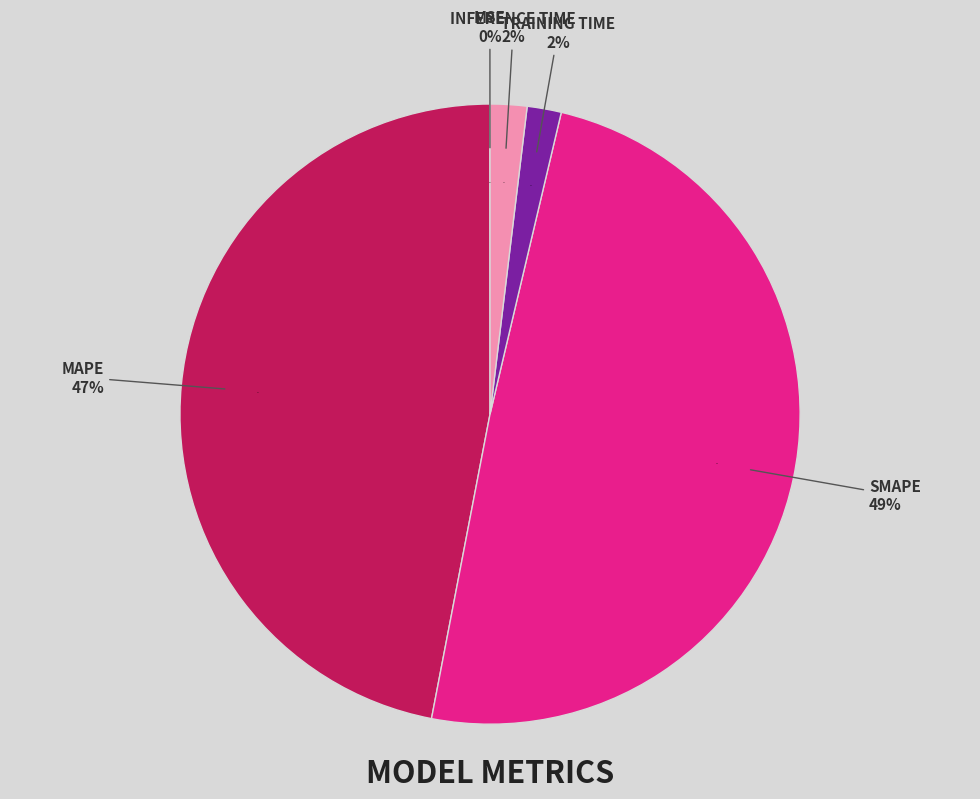

Is it true that Inference Time is 2% of the pie?

True